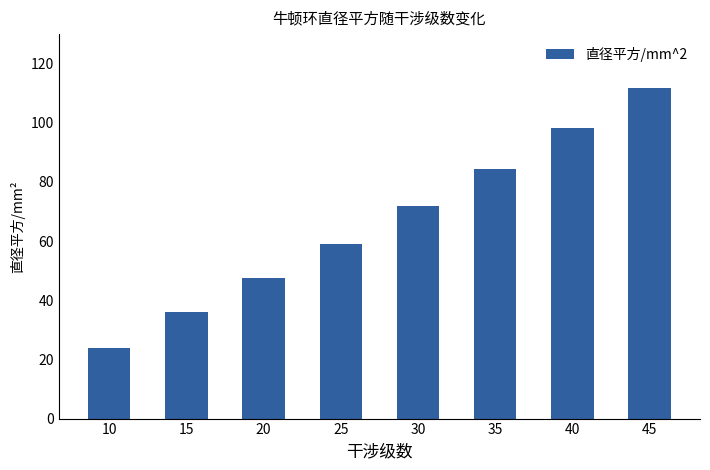

What is the change in value from 30 to 40?

+26.4